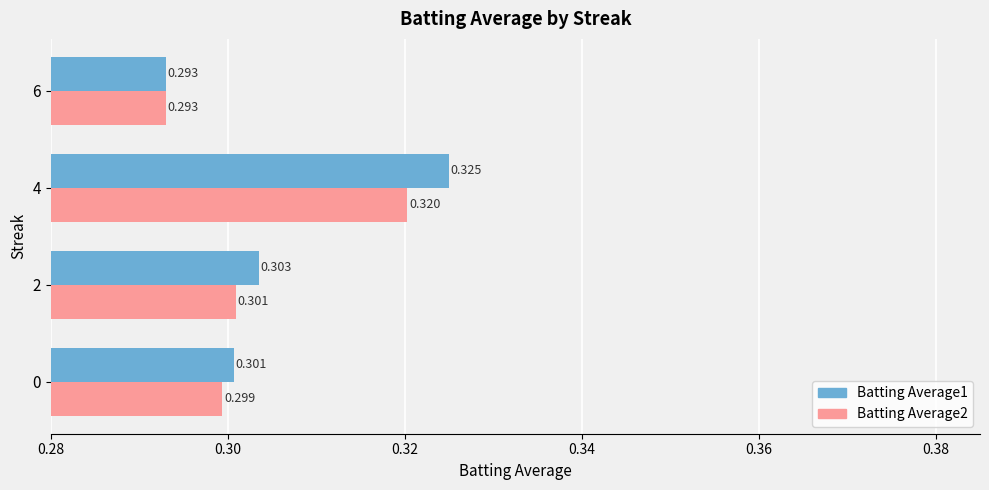

Which category has the highest value in the Batting Average1 series?

4